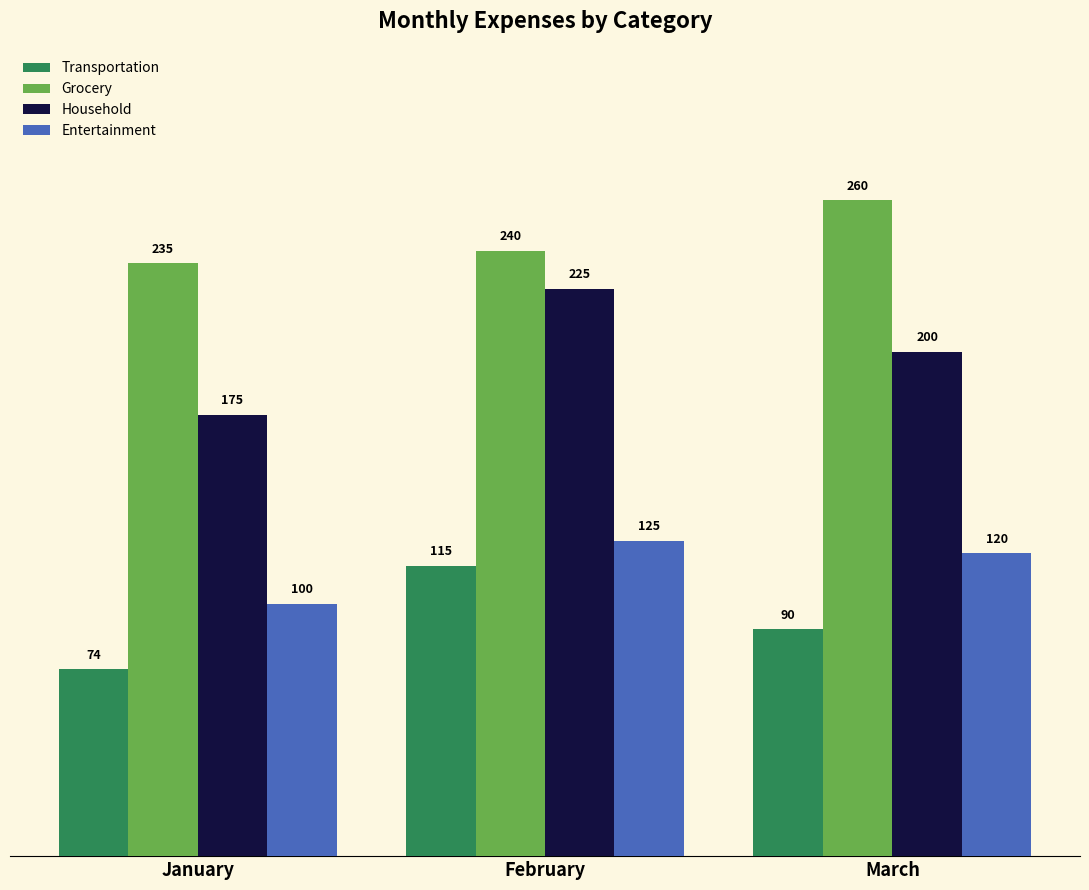

How many data points in Entertainment are less than 120?

1